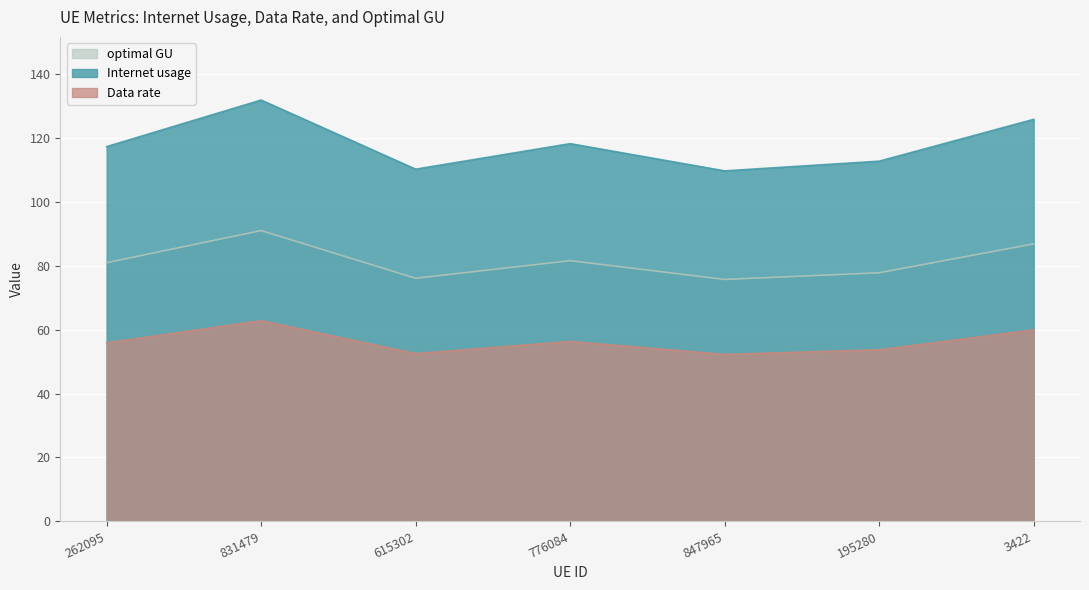

What is the difference between the highest and lowest values at 3422?

65.9